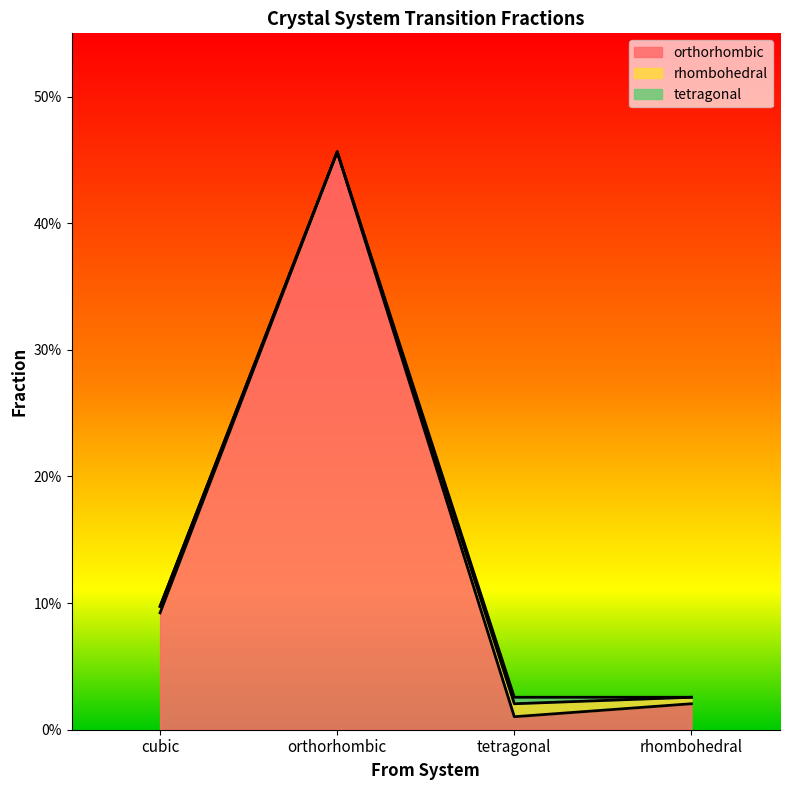

What are all the series names shown in the legend?

orthorhombic, rhombohedral, tetragonal